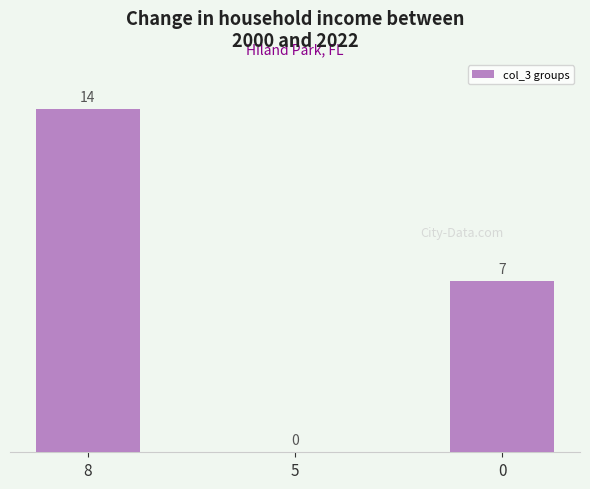

What is the sum of all values?

21